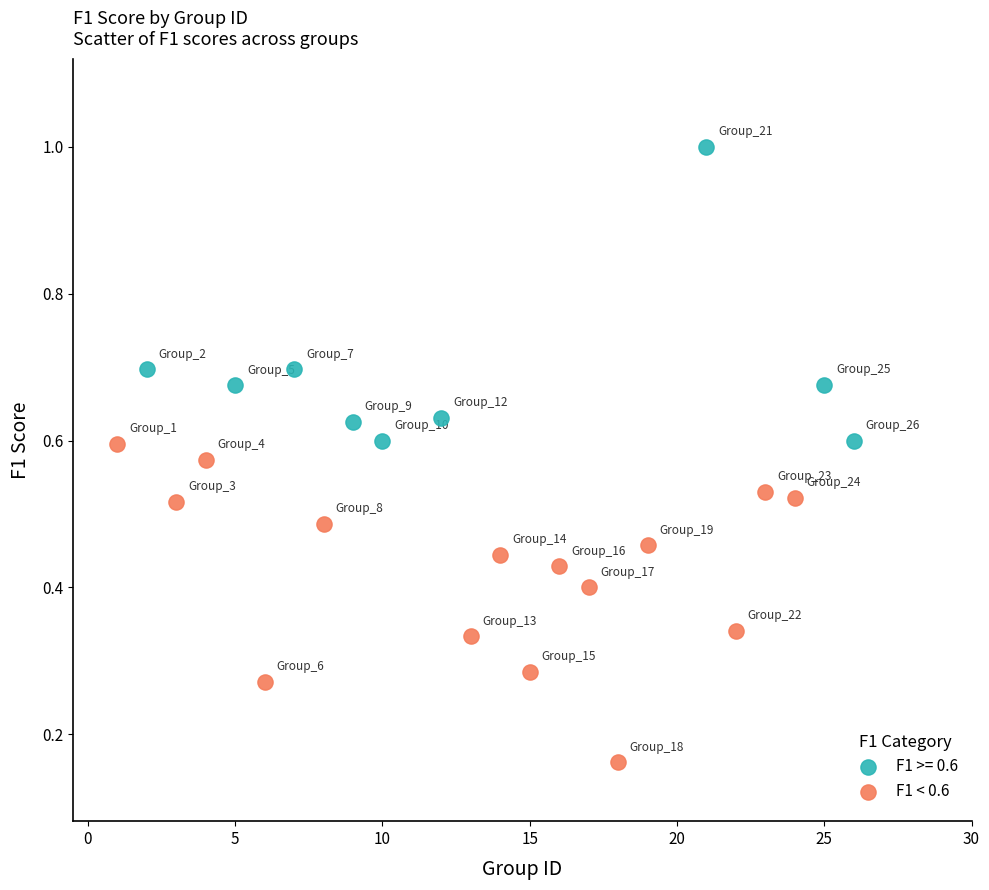

Which series contains the highest Y value?

F1 >= 0.6